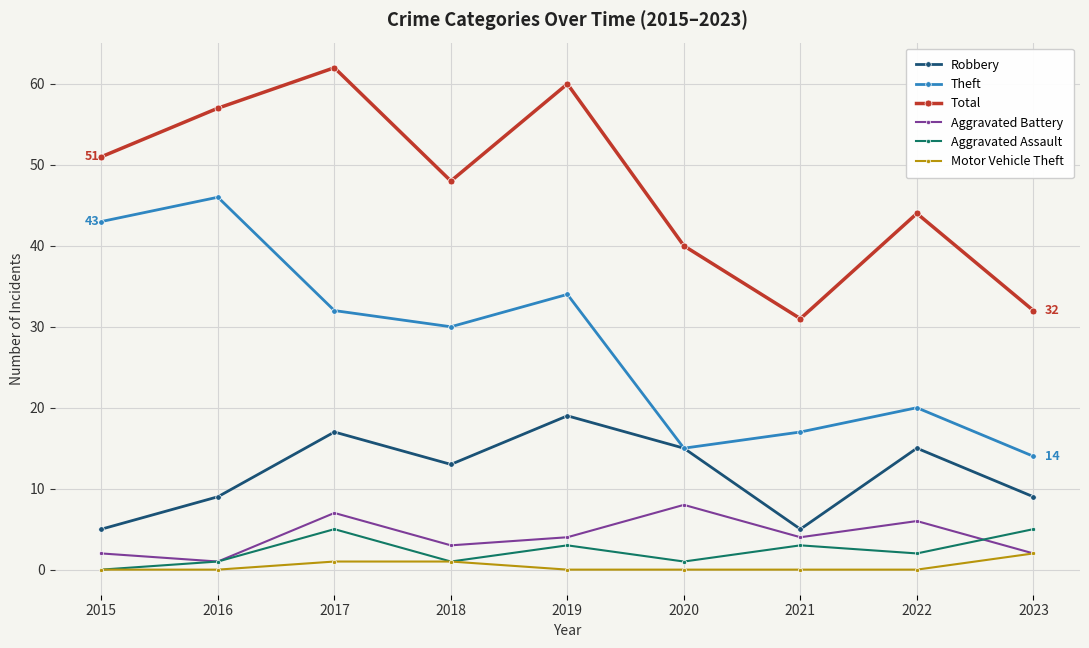

What value does the Total series have at 2017, to the nearest 5?

60